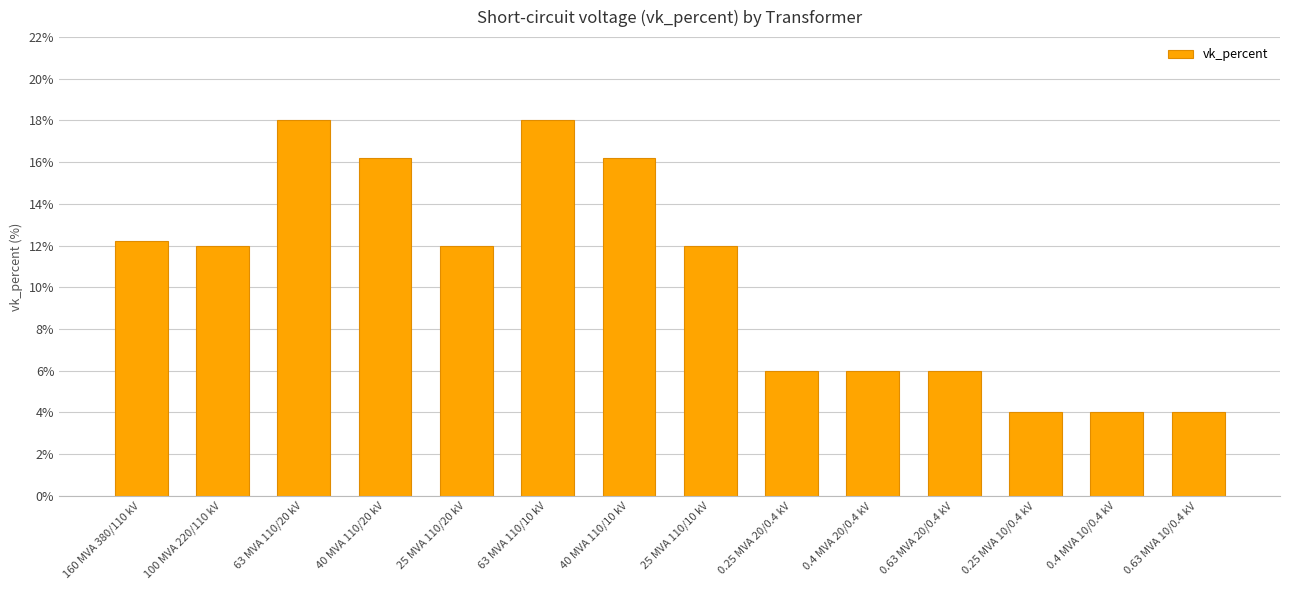

Count the number of data series in this chart.

1